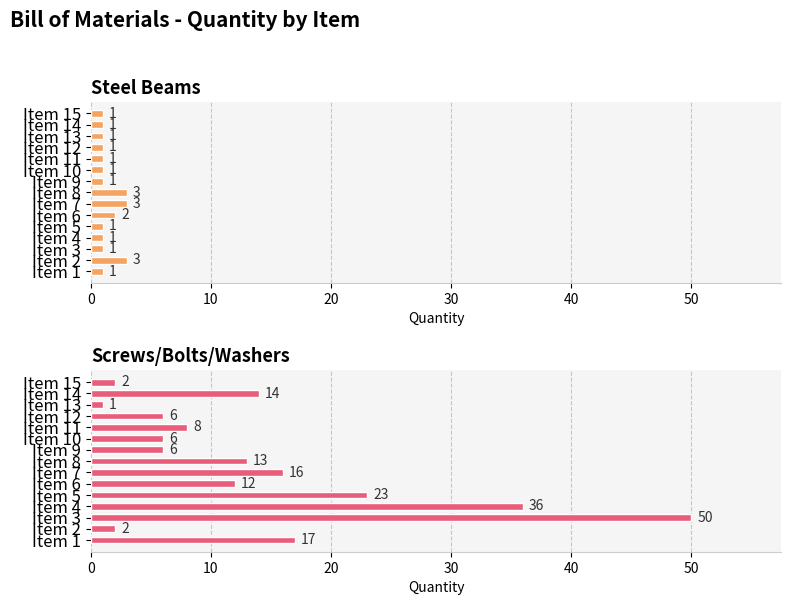

Reading left to right, extract all data points from this chart.

Steel Beams: 1	3	1	1	1	2	3	3	1	1	1	1	1	1	1
Screws/Bolts/Washers: 17	2	50	36	23	12	16	13	6	6	8	6	1	14	2